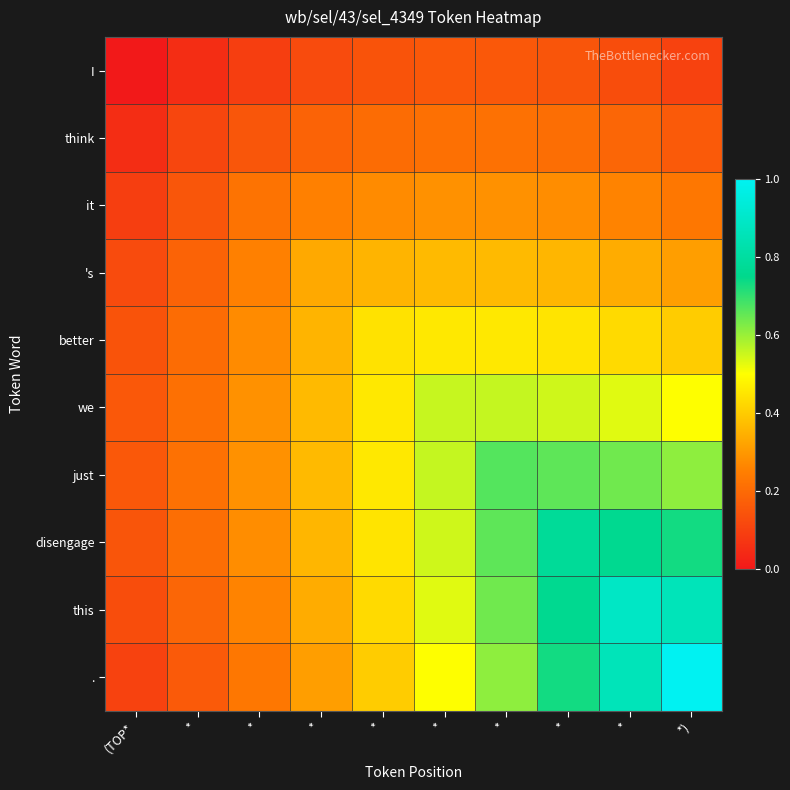

Reading left to right, extract all data points from this chart.

I: (TOP*=0.0	*=0.1	*=0.1	*=0.1	*=0.1	*=0.2	*=0.2	*=0.1	*=0.1	*)=0.1
think: (TOP*=0.1	*=0.1	*=0.2	*=0.2	*=0.2	*=0.2	*=0.2	*=0.2	*=0.2	*)=0.2
it: (TOP*=0.1	*=0.2	*=0.2	*=0.3	*=0.3	*=0.3	*=0.3	*=0.3	*=0.3	*)=0.2
's: (TOP*=0.1	*=0.2	*=0.3	*=0.3	*=0.4	*=0.4	*=0.4	*=0.4	*=0.3	*)=0.3
better: (TOP*=0.1	*=0.2	*=0.3	*=0.4	*=0.4	*=0.5	*=0.5	*=0.4	*=0.4	*)=0.4
we: (TOP*=0.2	*=0.2	*=0.3	*=0.4	*=0.5	*=0.6	*=0.6	*=0.5	*=0.5	*)=0.5
just: (TOP*=0.2	*=0.2	*=0.3	*=0.4	*=0.5	*=0.6	*=0.7	*=0.7	*=0.6	*)=0.6
disengage: (TOP*=0.1	*=0.2	*=0.3	*=0.4	*=0.4	*=0.5	*=0.7	*=0.8	*=0.8	*)=0.7
this: (TOP*=0.1	*=0.2	*=0.3	*=0.3	*=0.4	*=0.5	*=0.6	*=0.8	*=0.9	*)=0.9
.: (TOP*=0.1	*=0.2	*=0.2	*=0.3	*=0.4	*=0.5	*=0.6	*=0.7	*=0.9	*)=1.0